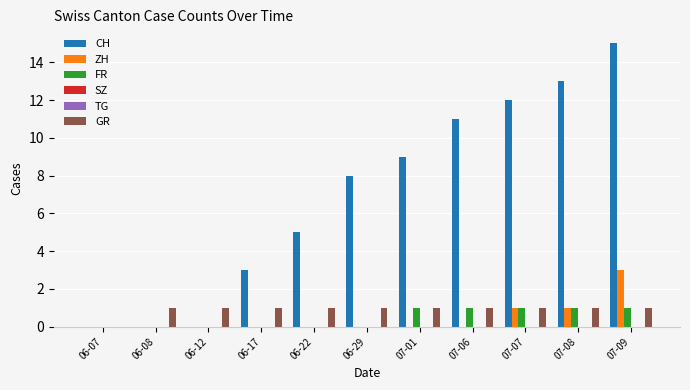

What position from the right is 07-09?

1